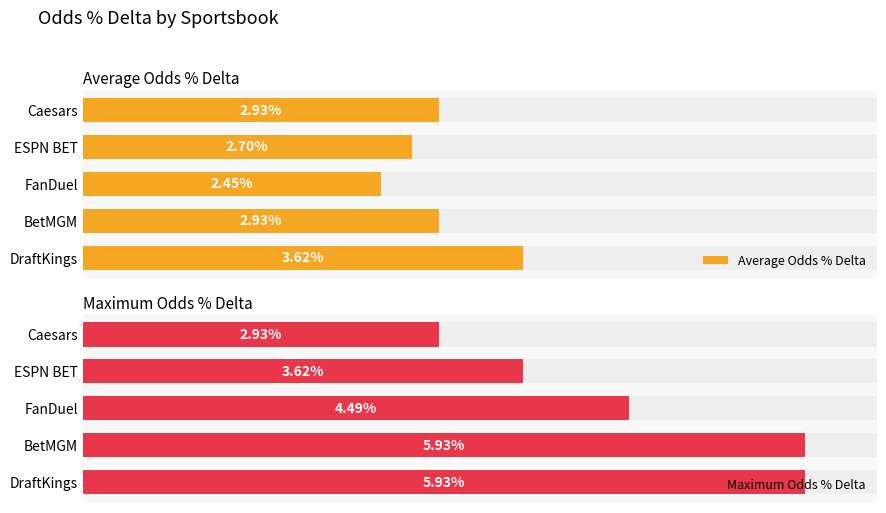

How many bars are there in each group?

2